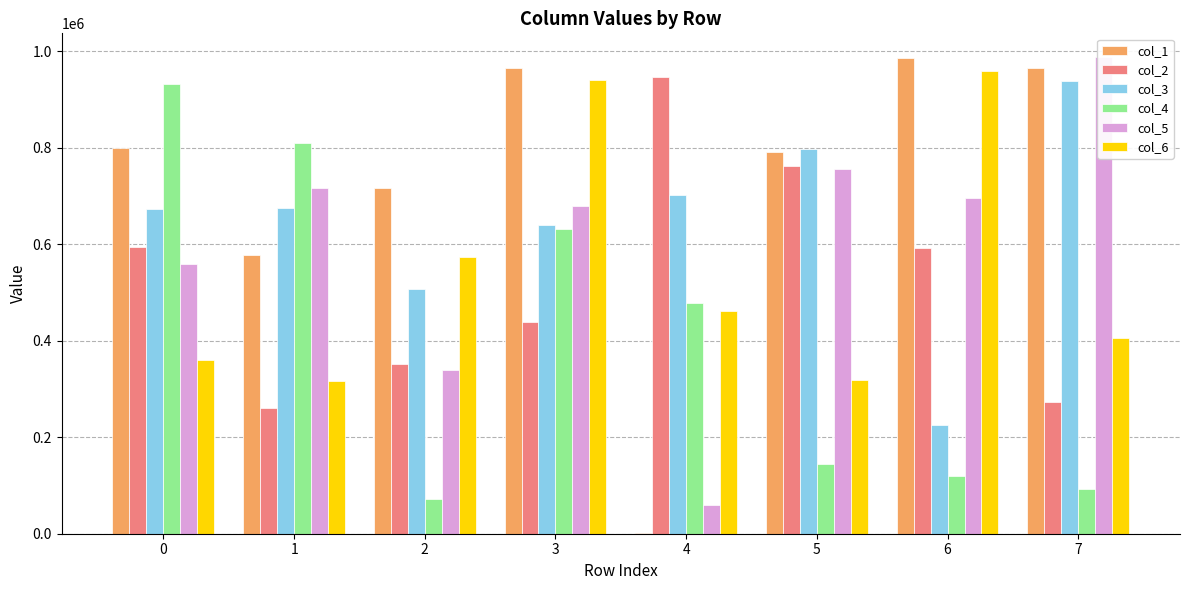

At 0, list the series in order from smallest to largest.

col_6, col_5, col_2, col_3, col_1, col_4